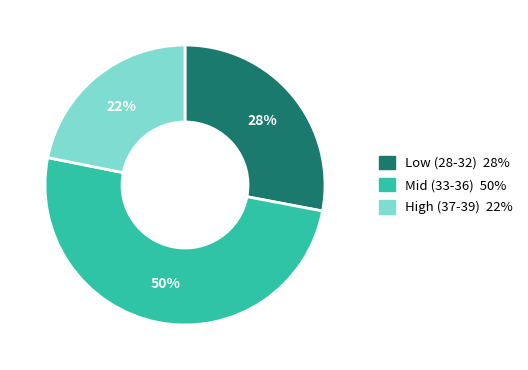

Count the number of slices in the pie.

3